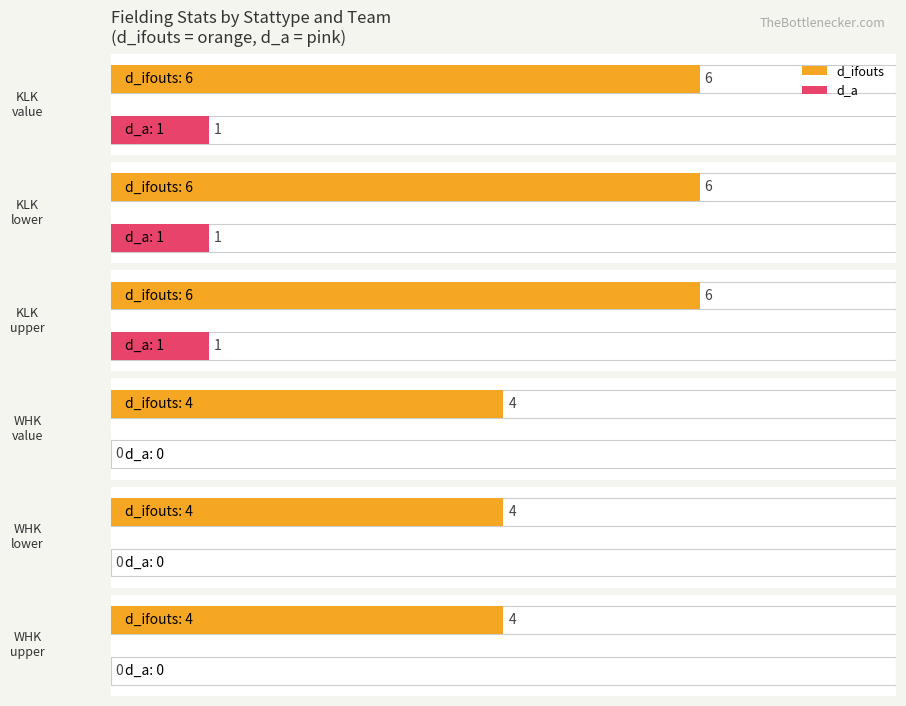

Which category has the lowest value in the d_ifouts series?

value